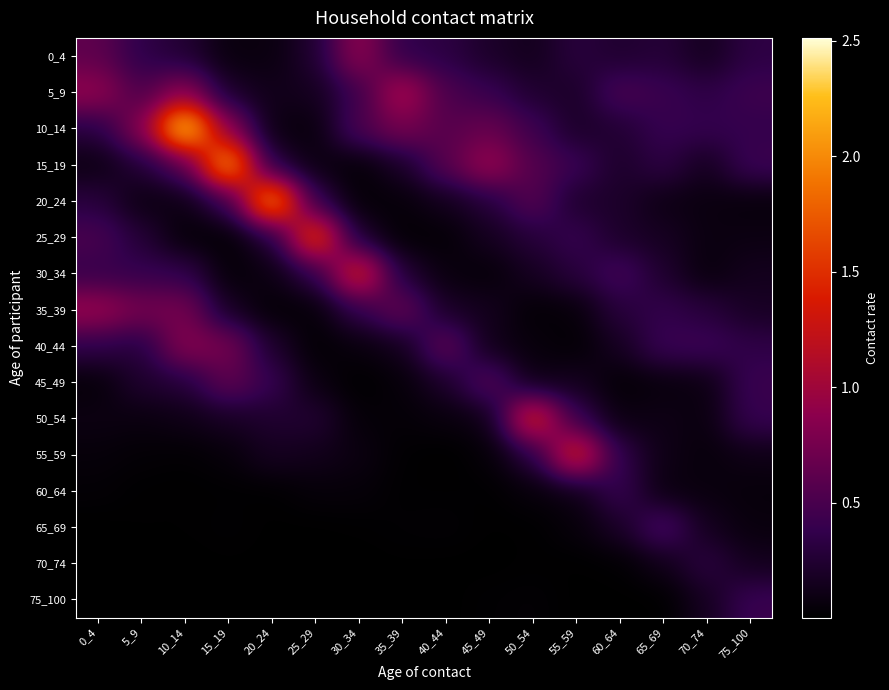

Count the number of data series in this chart.

16